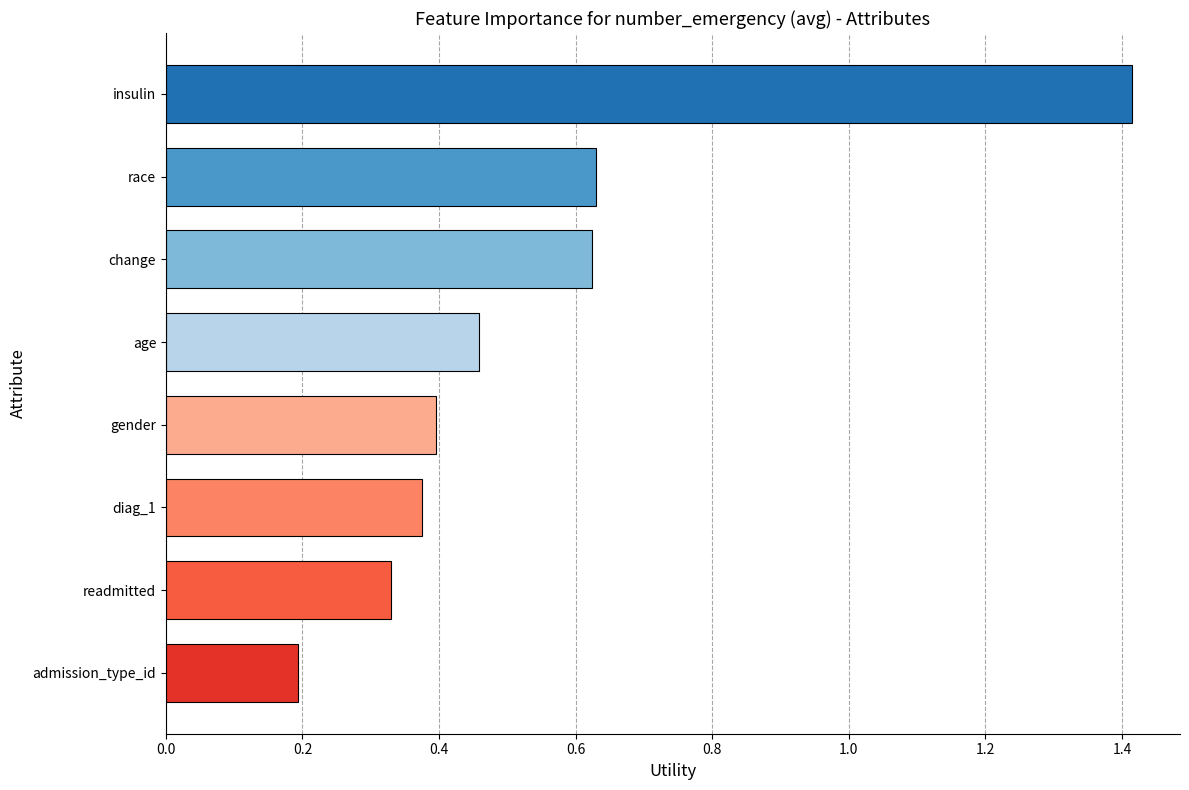

Where is the data nearest to the value 0?

admission_type_id